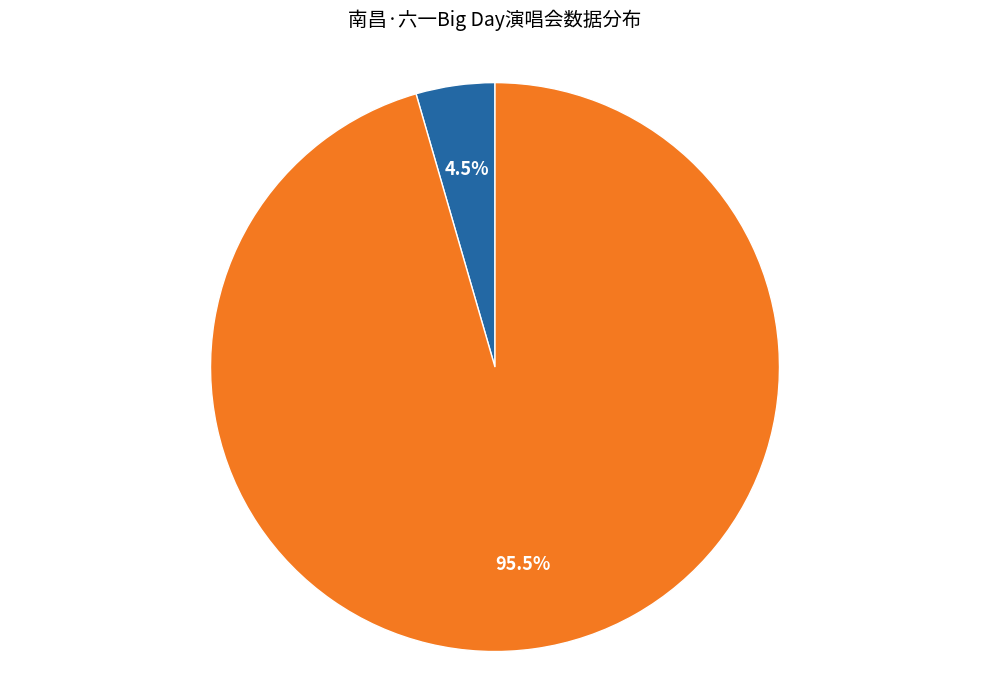

Is there any slice that represents more than half of the pie?

Yes